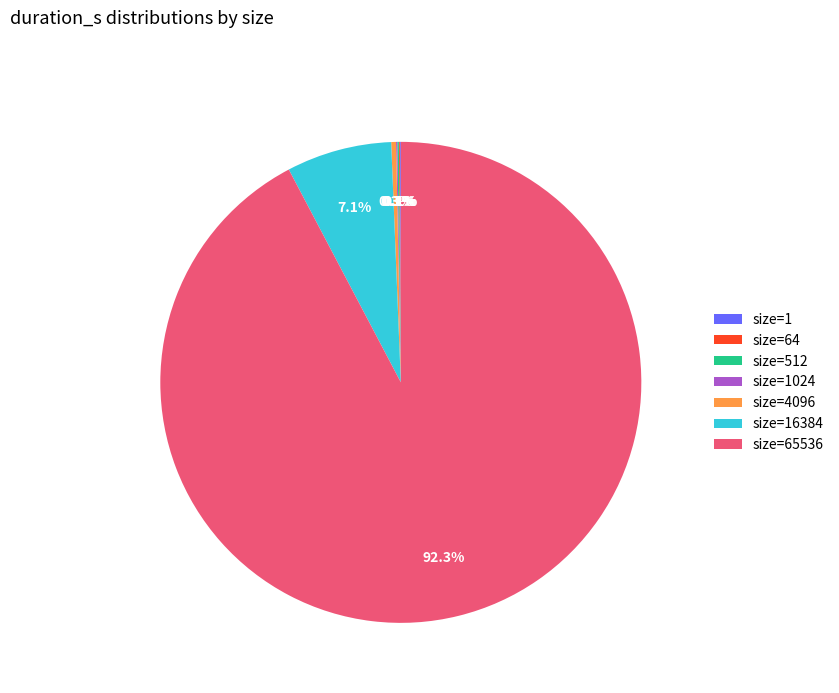

Which slice is the largest?

size=65536